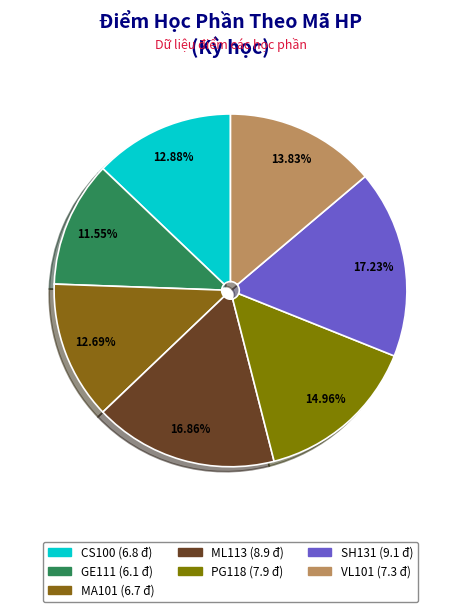

To the nearest percent, what is the average slice percentage?

14%